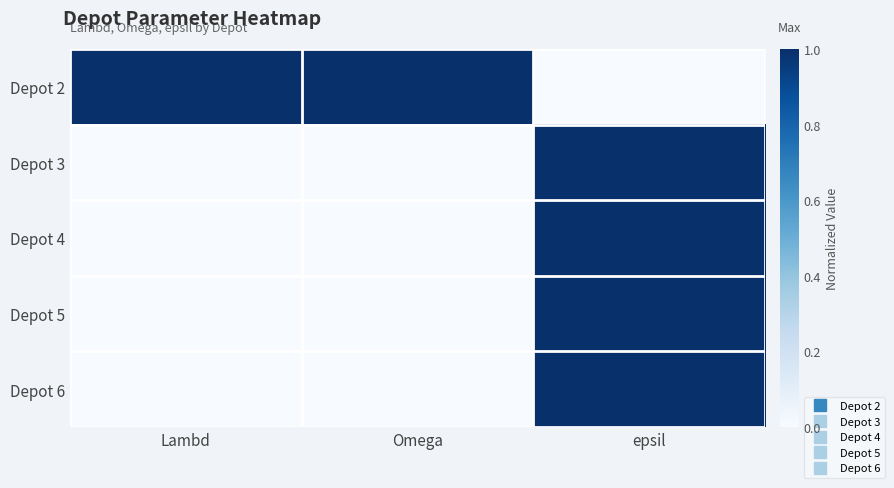

Reading left to right, transcribe all the data shown in this chart.

Depot 2: Lambd=1	Omega=1	epsil=0
Depot 3: Lambd=0	Omega=0	epsil=1
Depot 4: Lambd=0	Omega=0	epsil=1
Depot 5: Lambd=0	Omega=0	epsil=1
Depot 6: Lambd=0	Omega=0	epsil=1